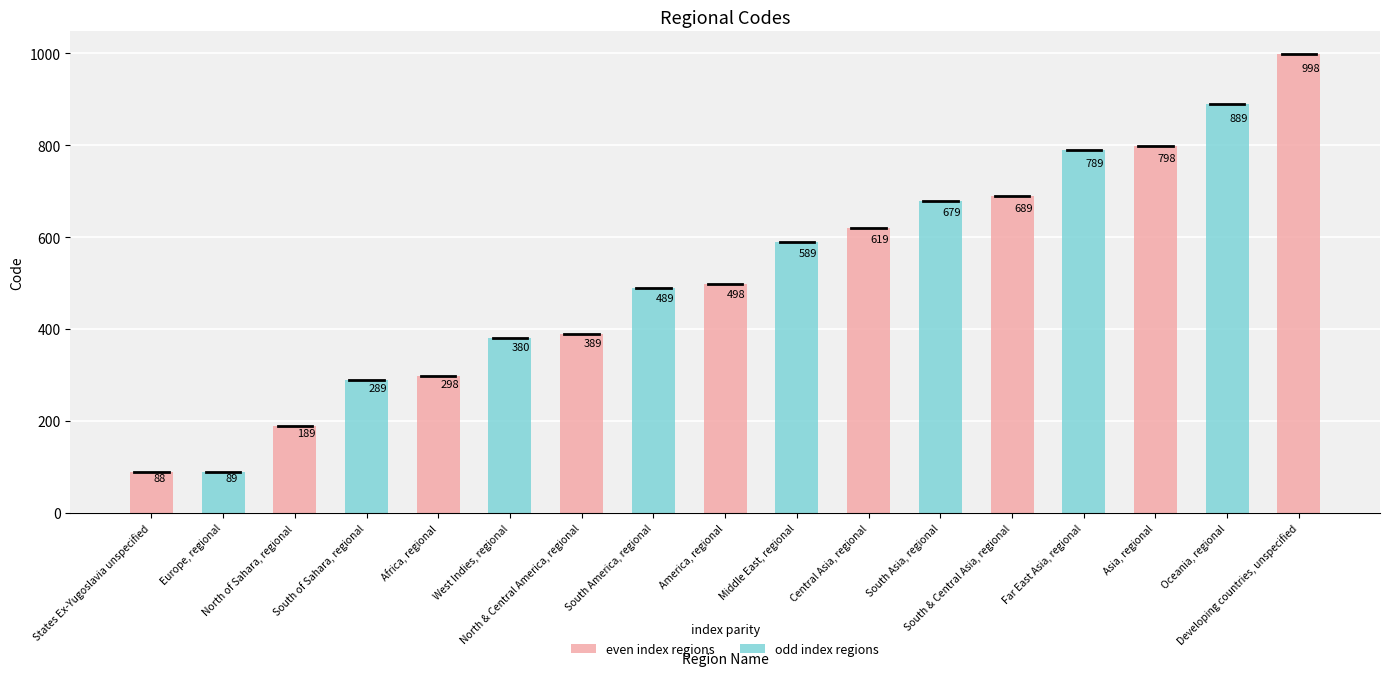

What is the ratio of the value at States Ex-Yugoslavia unspecified to the value at West Indies, regional?

0.2